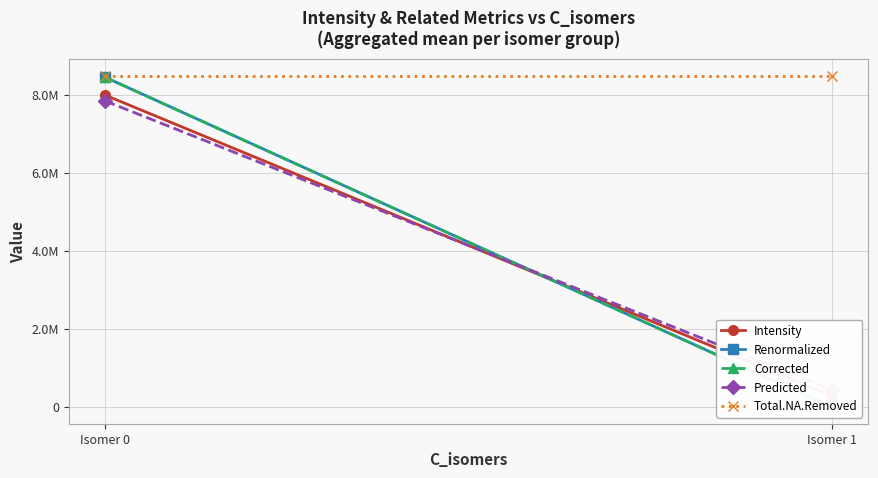

Between Isomer 0 and Isomer 1, which is larger?

Isomer 0